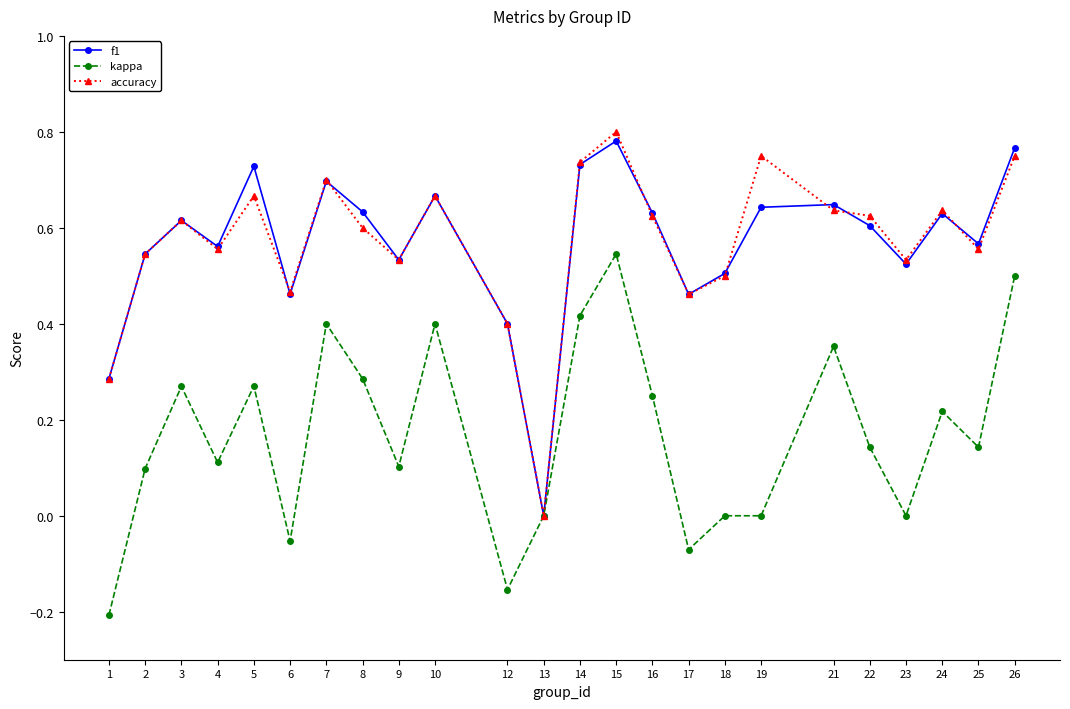

Between 9 and 26, which series saw the biggest shift?

kappa